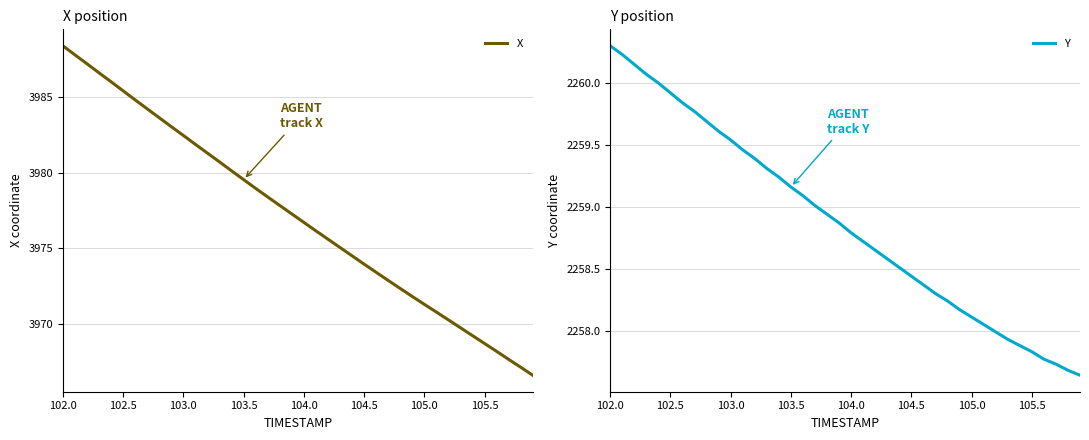

Rank the series by their maximum value, from highest to lowest.

X, Y